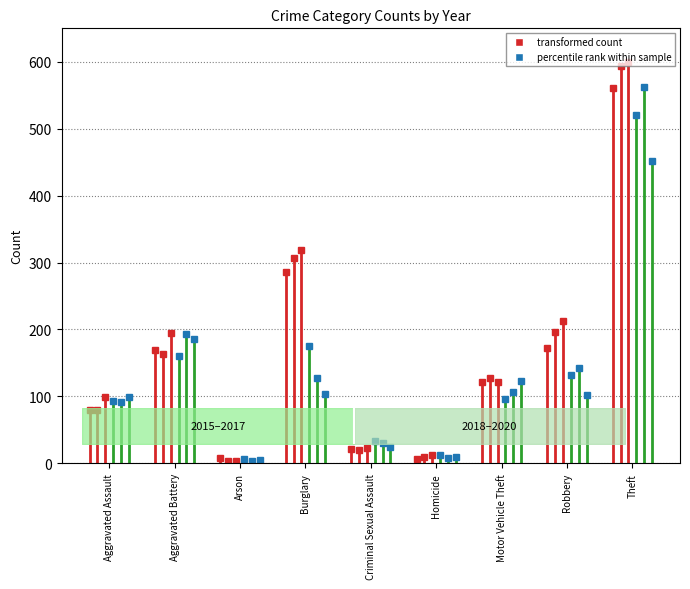

Rank the categories by 2019 value from highest to lowest.

Theft, Aggravated Battery, Robbery, Burglary, Motor Vehicle Theft, Aggravated Assault, Criminal Sexual Assault, Homicide, Arson